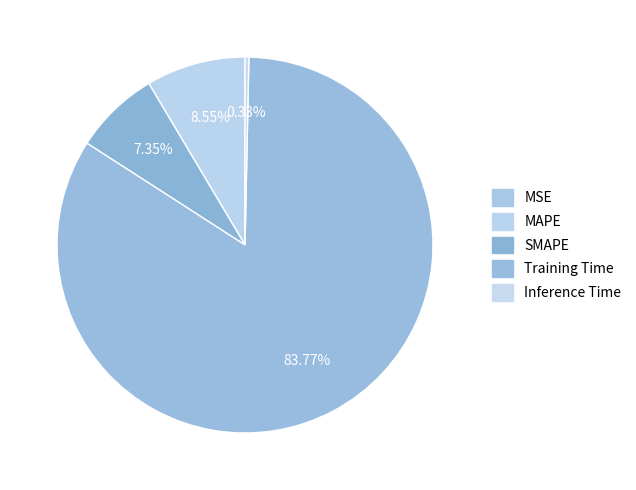

True or false: Training Time accounts for 84% of the total.

True